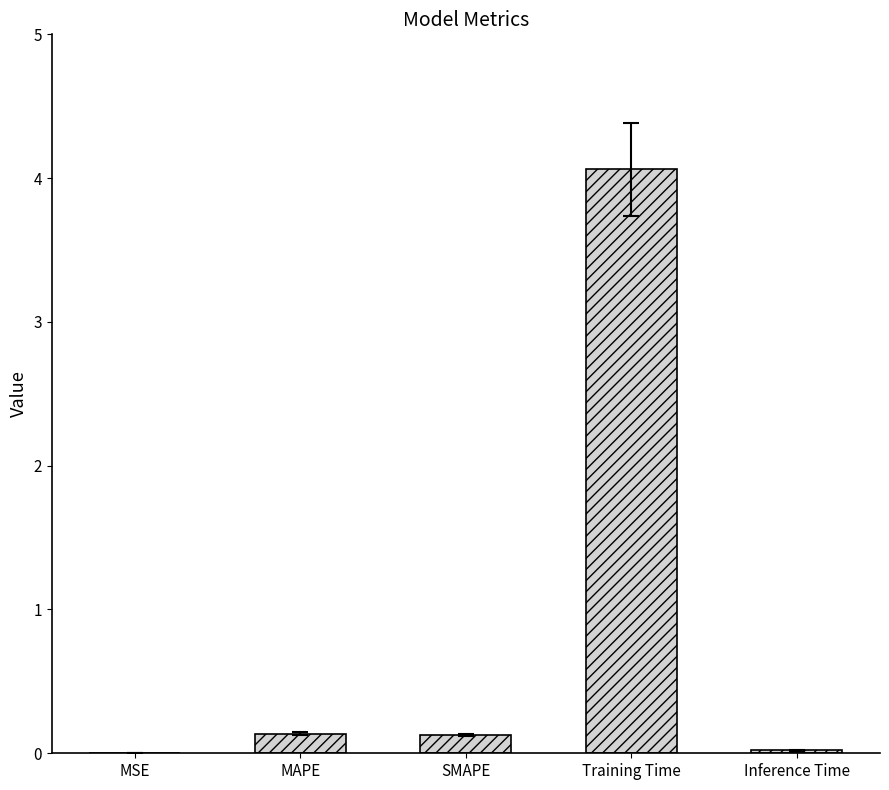

Which has a higher value, Inference Time or Training Time?

Training Time